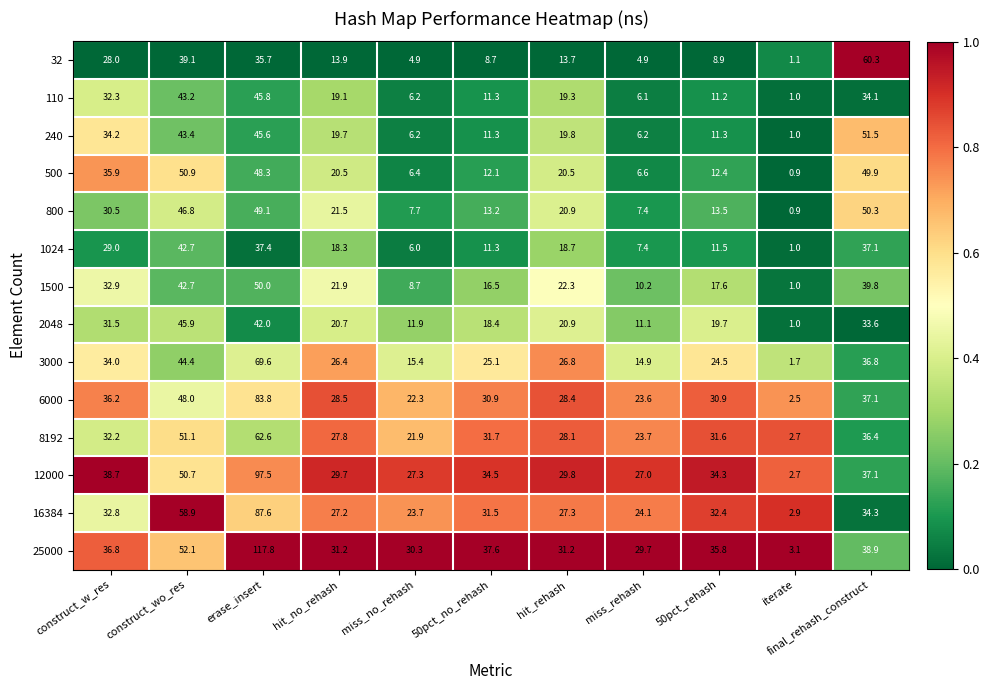

Rank the series by their maximum value, from lowest to highest.

1024, 110, 2048, 1500, 800, 500, 240, 32, 8192, 3000, 6000, 16384, 12000, 25000